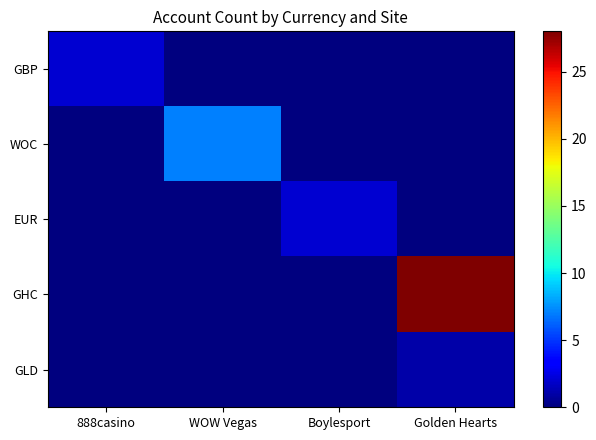

Reading right to left, list all the values displayed in this chart.

GBP: Golden Hearts=0	Boylesport=0	WOW Vegas=0	888casino=2
WOC: Golden Hearts=0	Boylesport=0	WOW Vegas=7	888casino=0
EUR: Golden Hearts=0	Boylesport=2	WOW Vegas=0	888casino=0
GHC: Golden Hearts=28	Boylesport=0	WOW Vegas=0	888casino=0
GLD: Golden Hearts=1	Boylesport=0	WOW Vegas=0	888casino=0